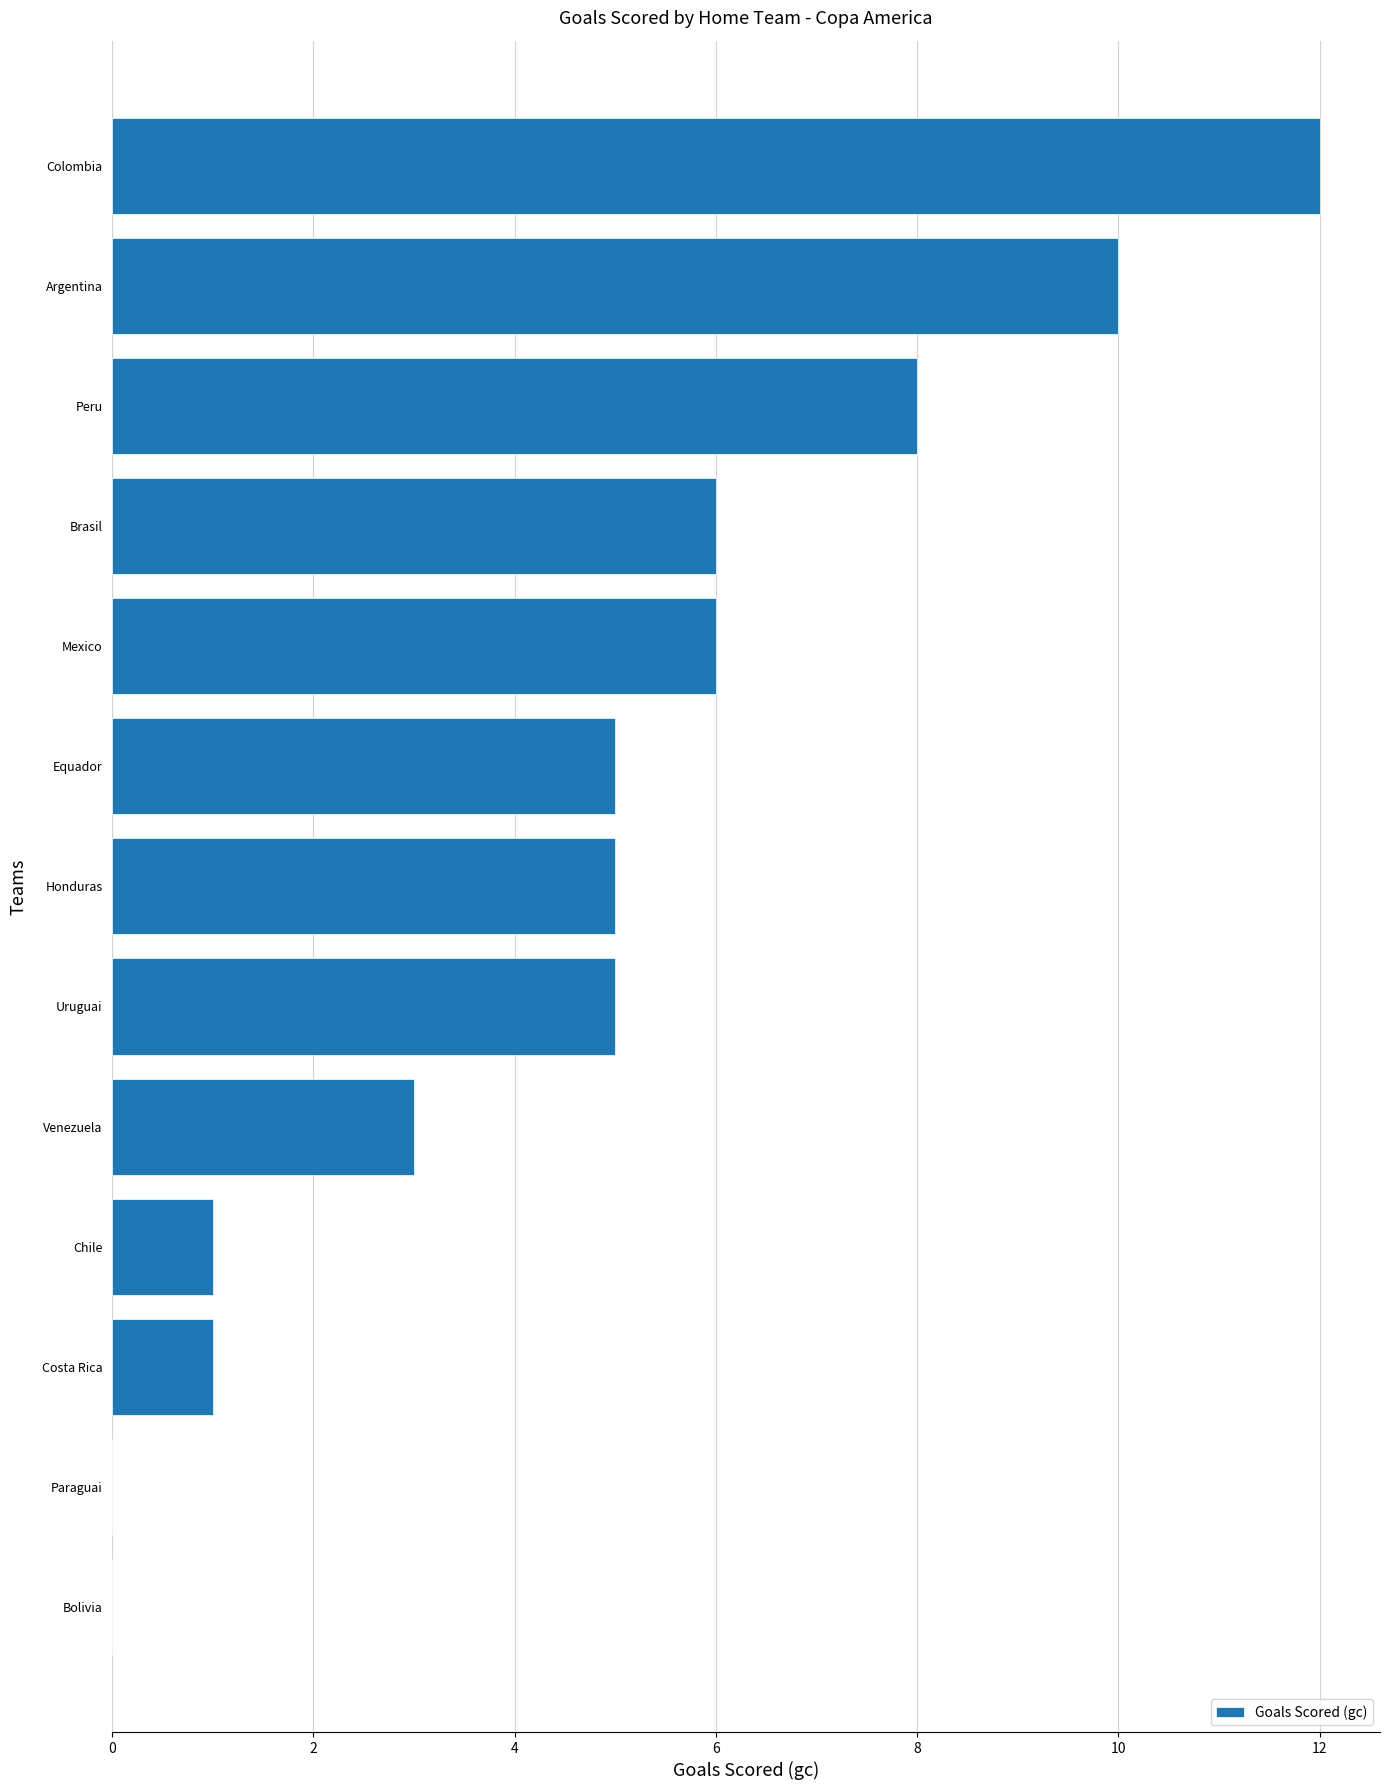

How many series are shown in this chart?

1